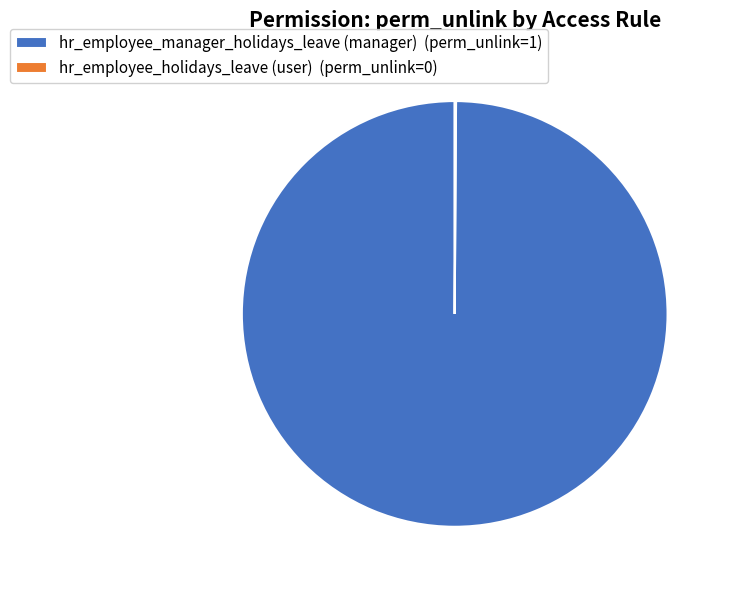

Which slice represents more than half of the pie?

hr_employee_manager_holidays_leave (manager)